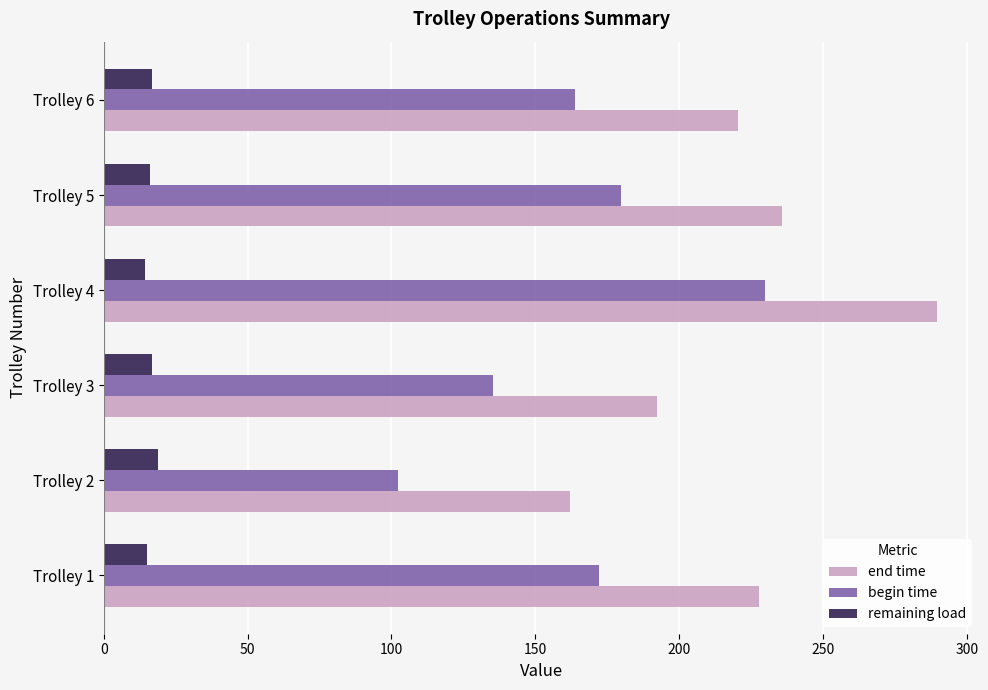

The value of end time at Trolley 2 is 161.9. True or false?

True